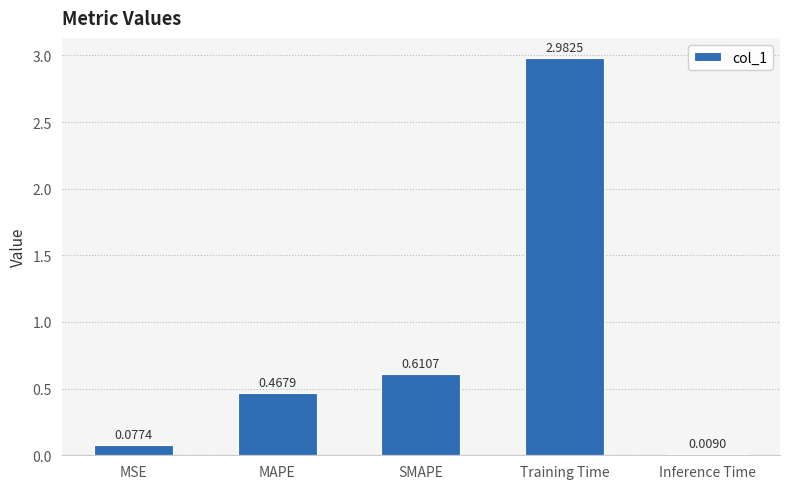

Where is the data nearest to the value 1?

SMAPE